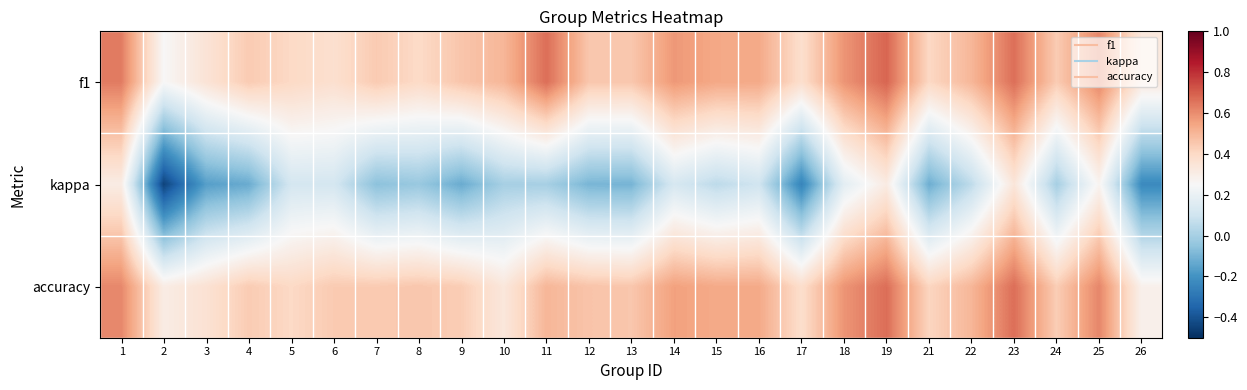

Which series has the widest spread of values?

kappa